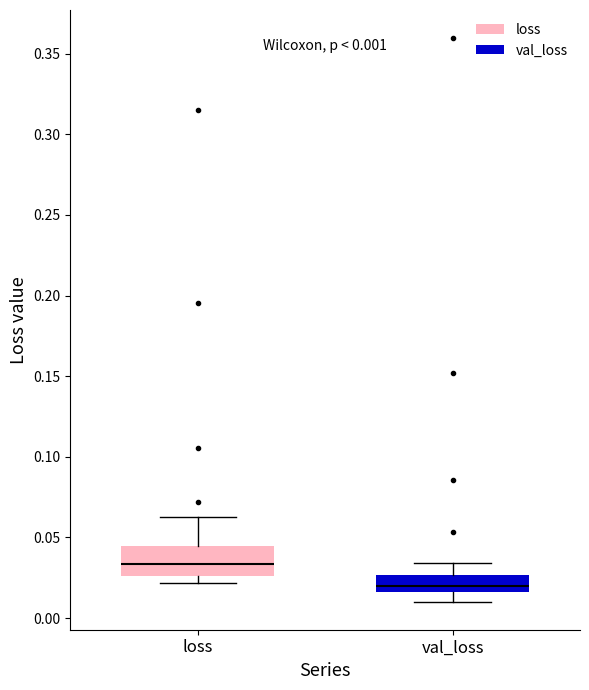

Comparing the boxes themselves (not the whiskers), which one is the tallest?

loss